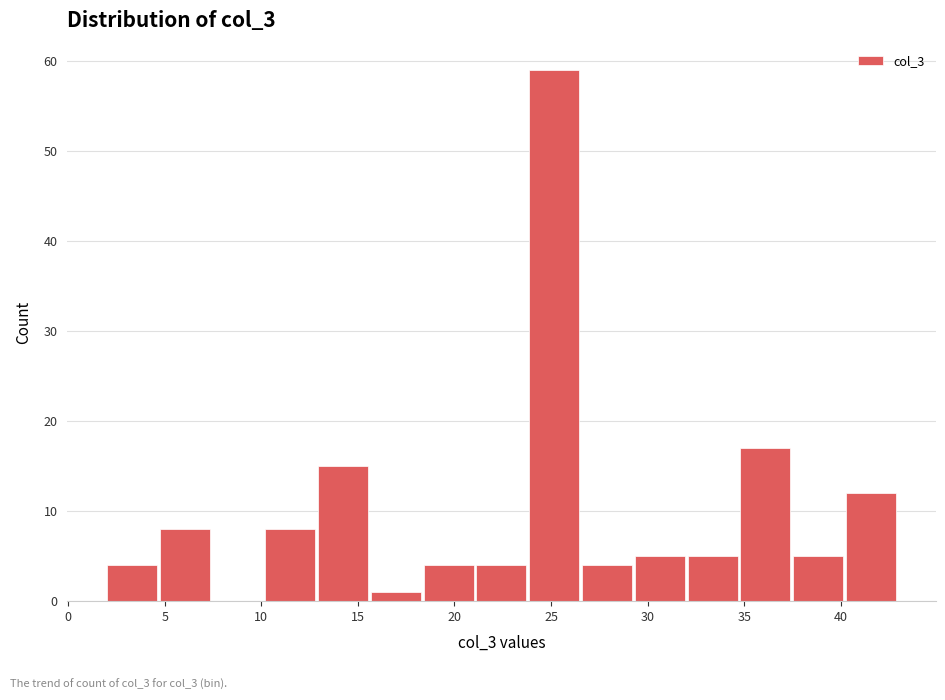

Reading left to right, transcribe this chart: for each bar, give the range it covers on the x-axis and its height. Neither the bar edges nor the heights are printed on the chart, so give them approximately, as read against the axes.

2.0 to 4.5: 4
4.5 to 7.5: 8
7.5 to 10.0: 0
10.0 to 13.0: 8
13.0 to 15.5: 15
15.5 to 18.5: 1
18.5 to 21.0: 4
21.0 to 24.0: 4
24.0 to 26.5: 59
26.5 to 29.5: 4
29.5 to 32.0: 5
32.0 to 35.0: 5
35.0 to 37.5: 17
37.5 to 40.5: 5
40.5 to 43.0: 12